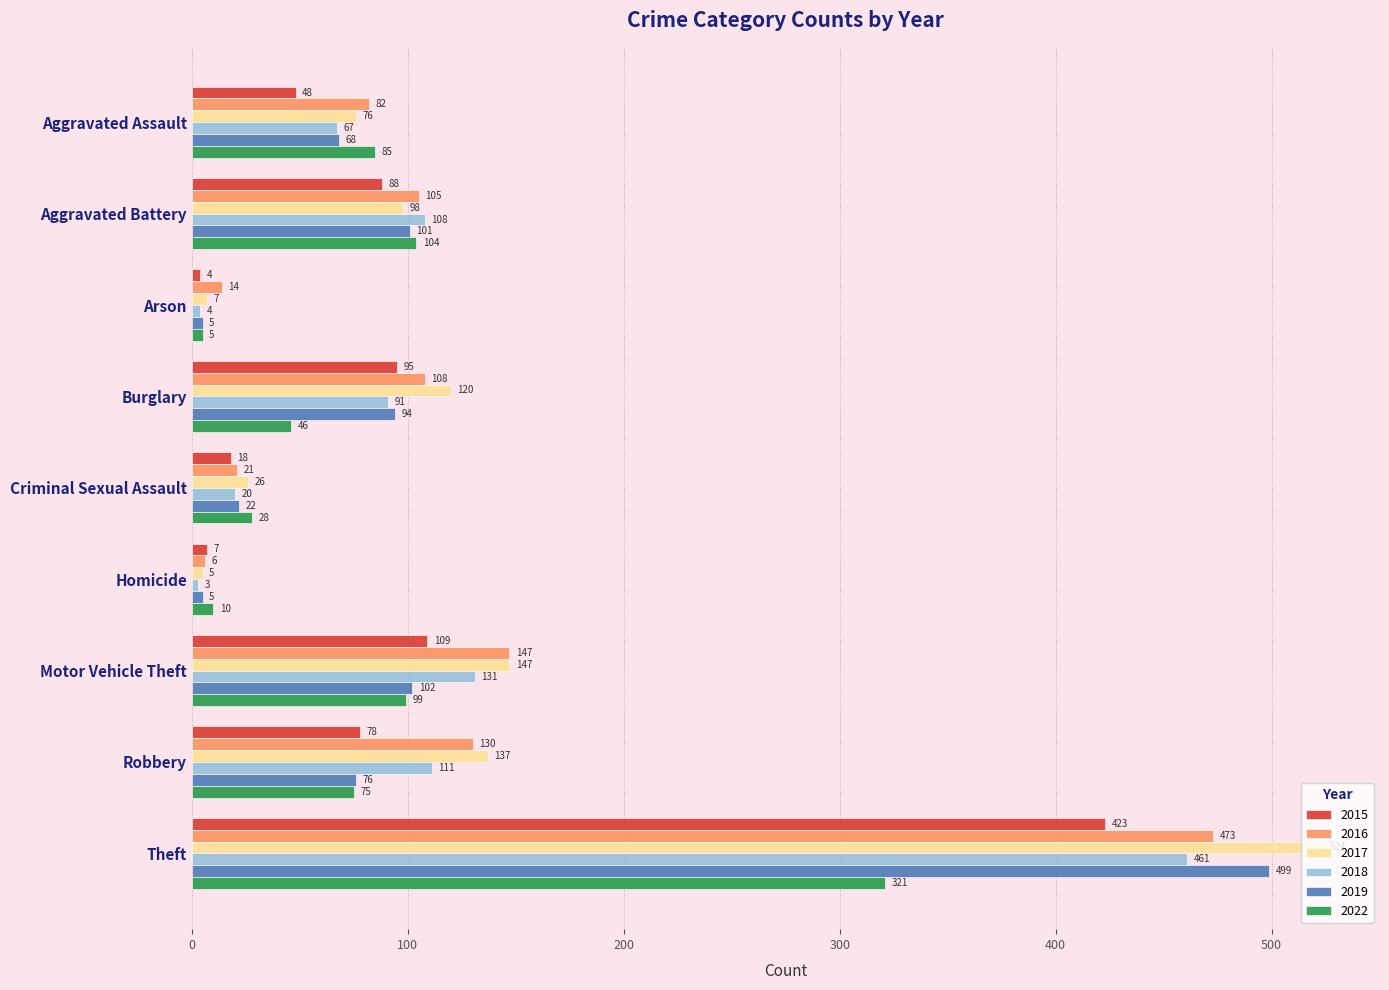

The value of 2018 at Aggravated Battery is 56. True or false?

False